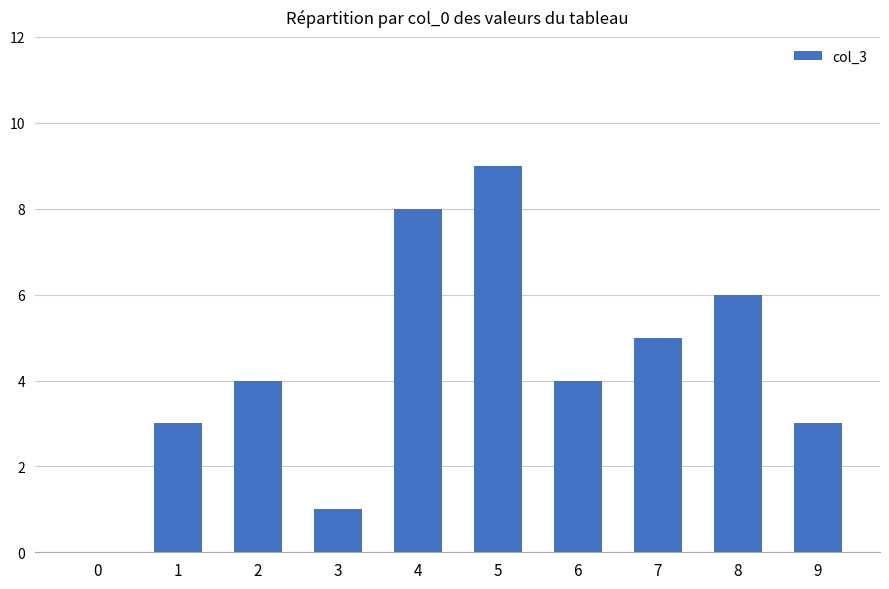

The value at 2 is 4. True or false?

True